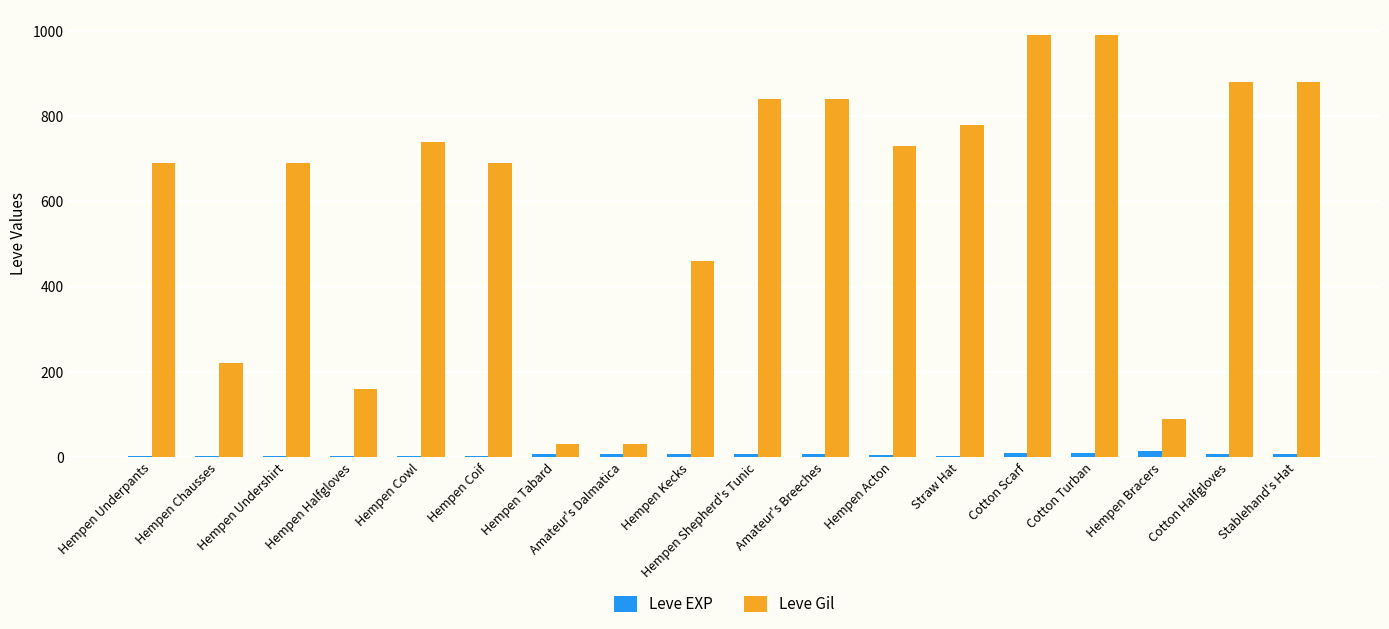

At which label is Leve Gil closest to 510?

Hempen Kecks